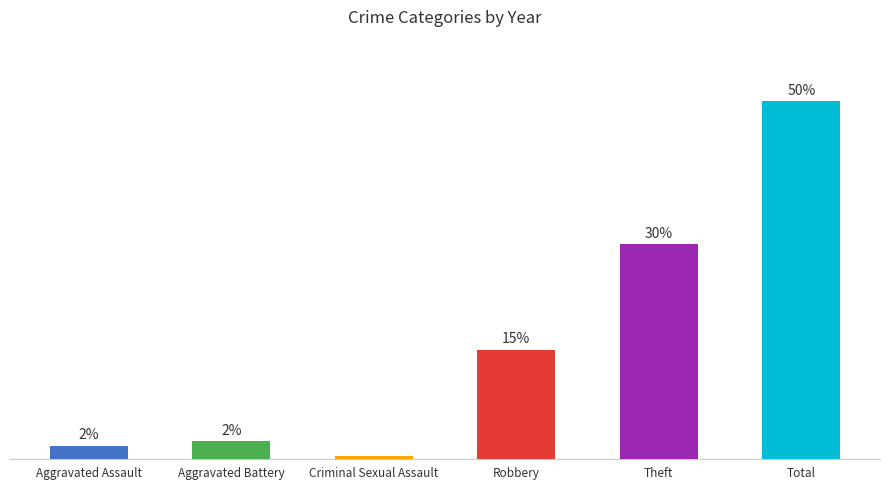

Does the chart contain any negative values?

No